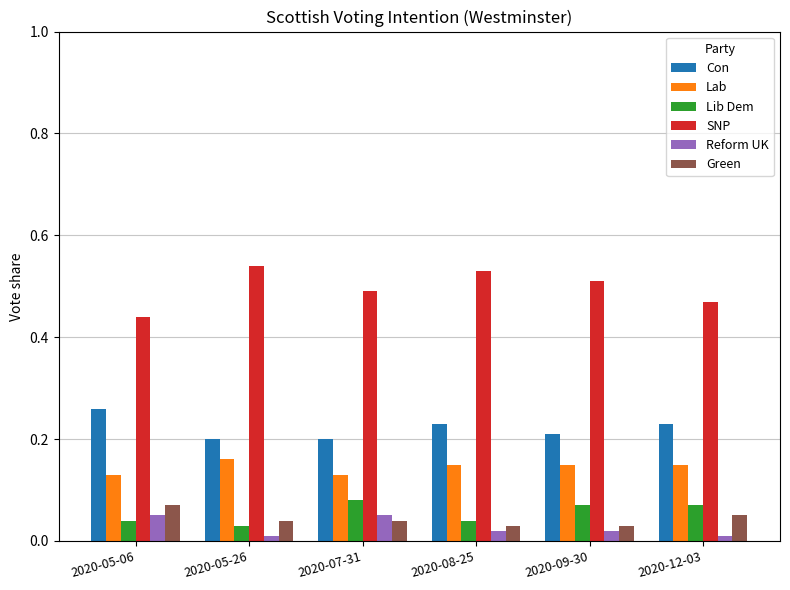

At how many categories does at least one series exceed 0?

6